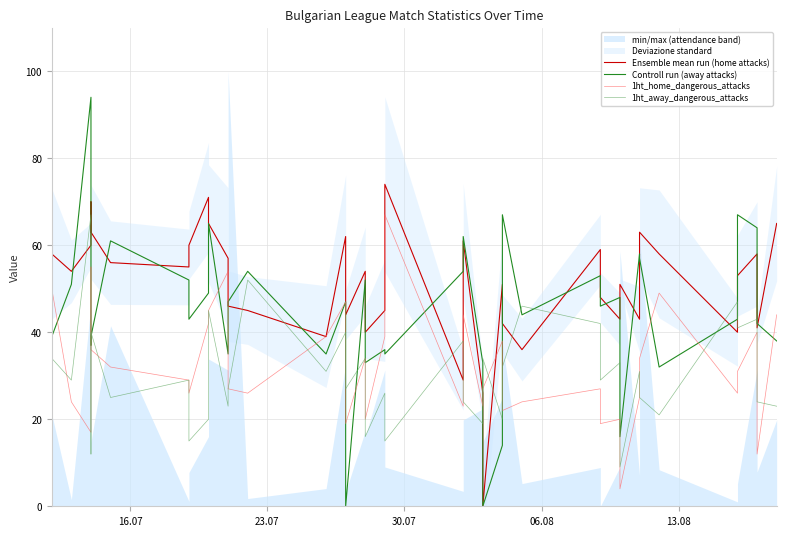

Which series has the largest total across all categories?

Ensemble mean run (home attacks)